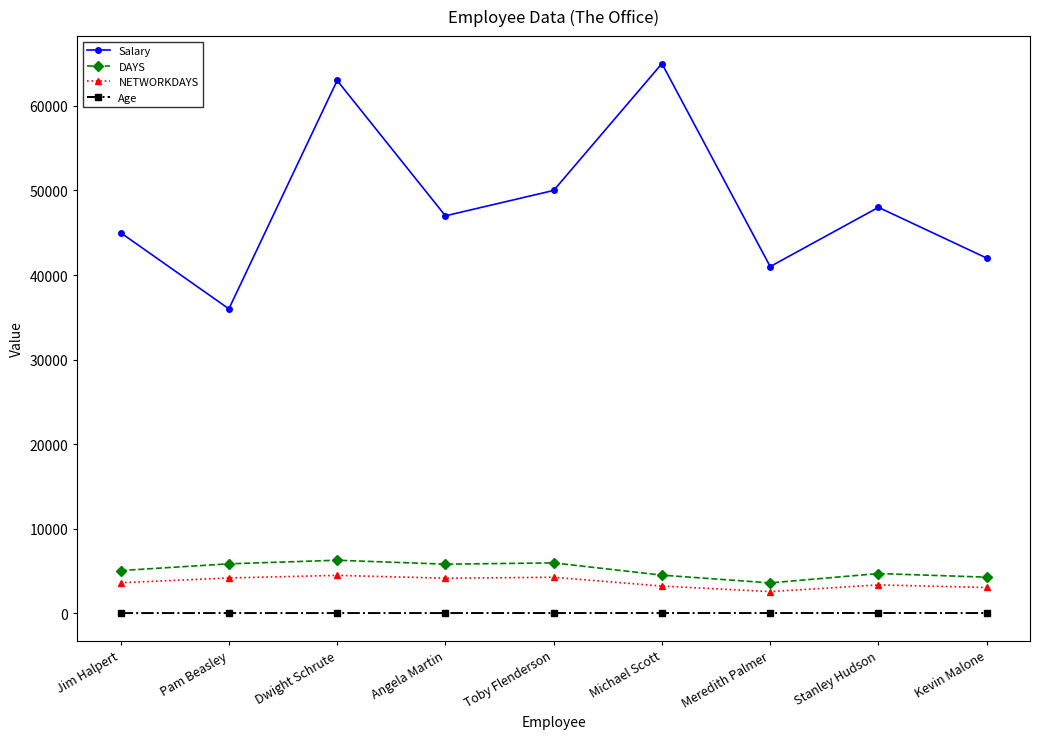

What is the approximate value of Age at Stanley Hudson?

38